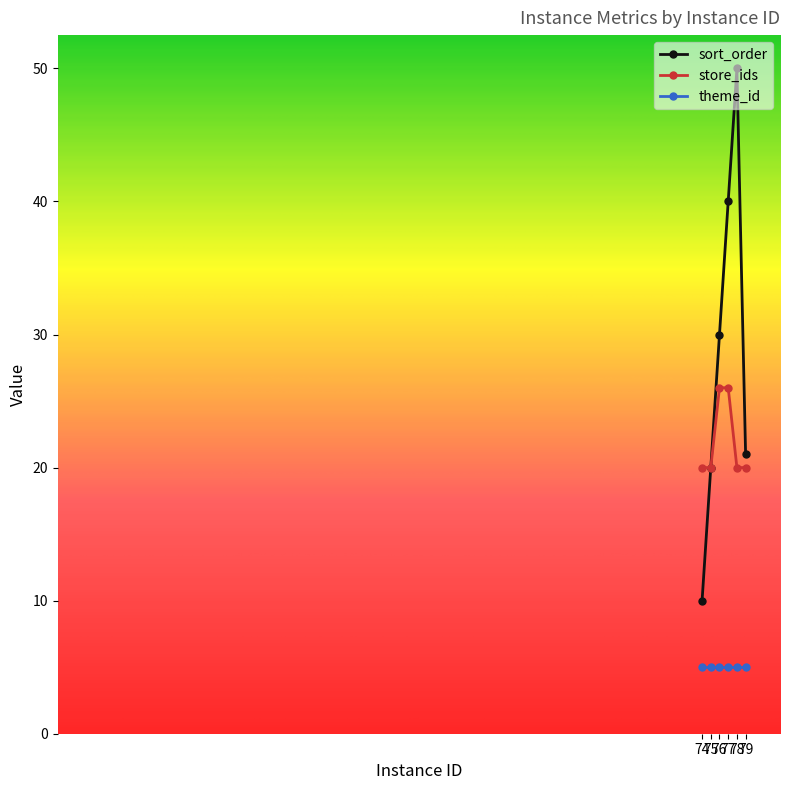

True or false: store_ids has a value of 20 at 74.

True